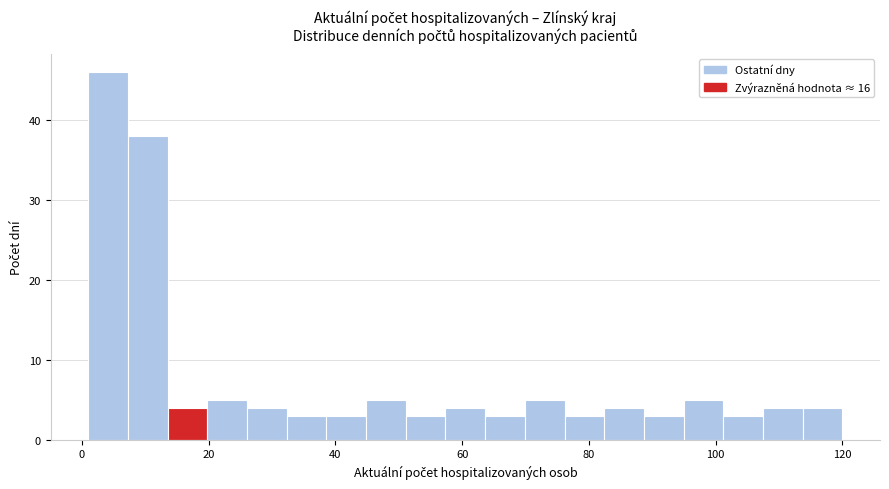

Around what value on the x-axis is the tallest bar? Give the approximate position of its centre, as read against the axis.

4